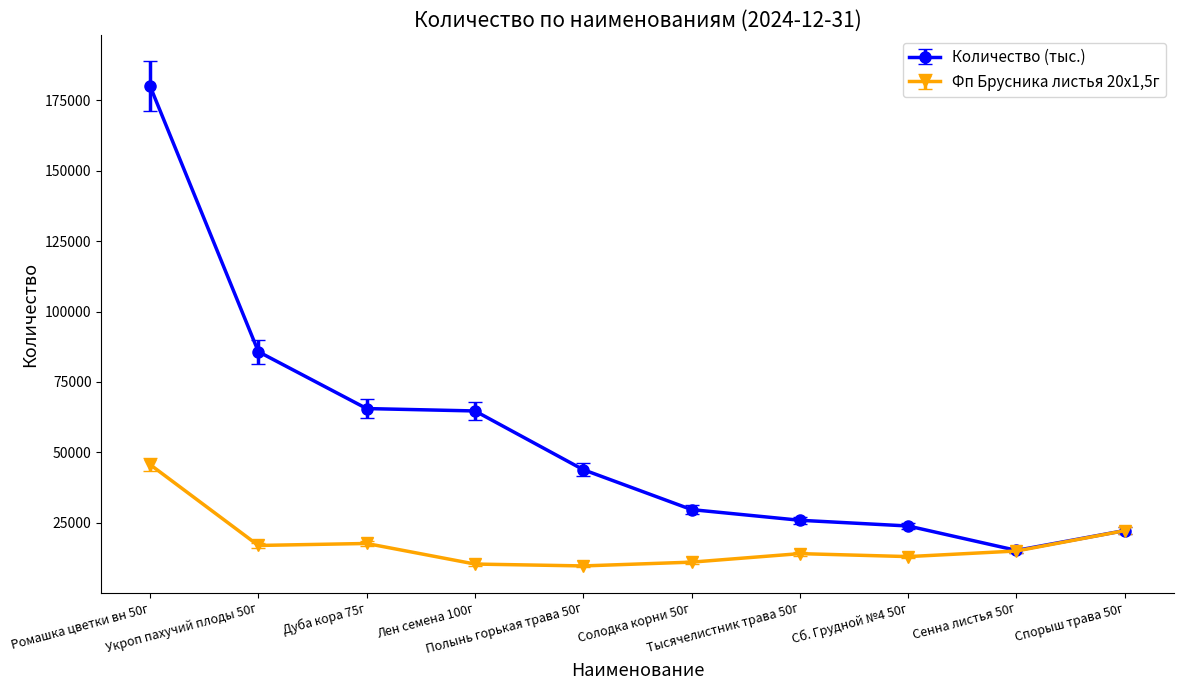

Which series has the largest range (max minus min)?

Количество (тыс.)